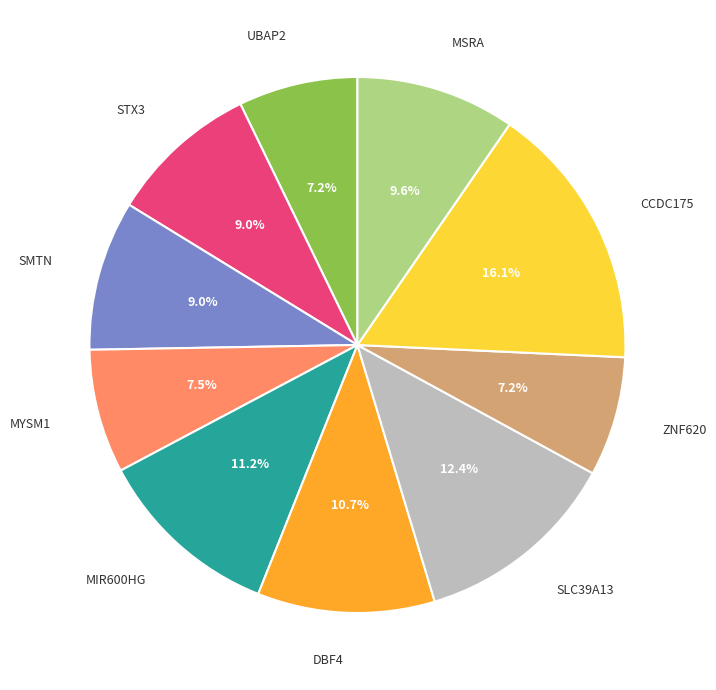

Is there any slice that represents more than half of the pie?

No